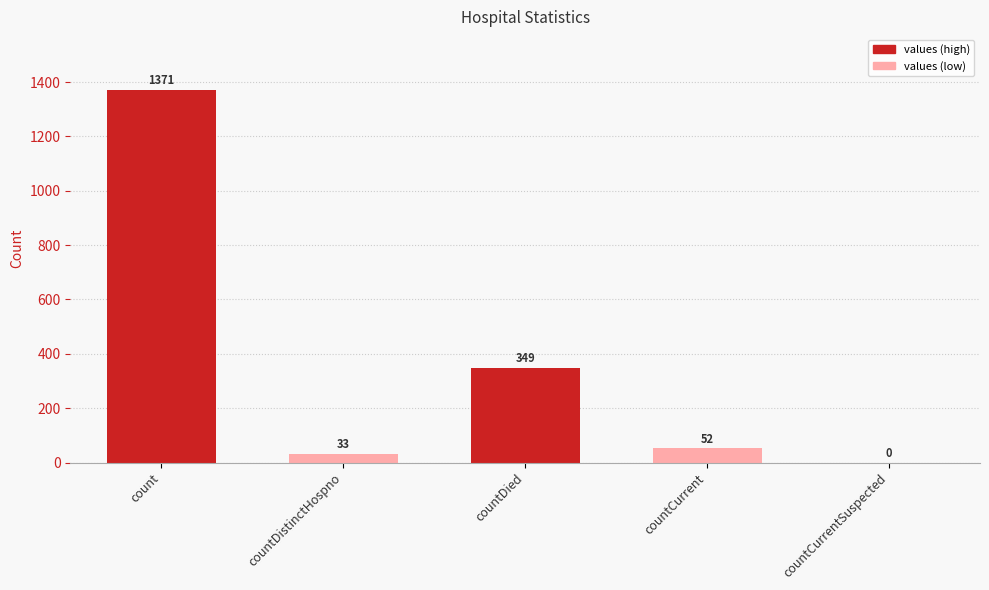

Is it true that the value at countDied is 349?

True